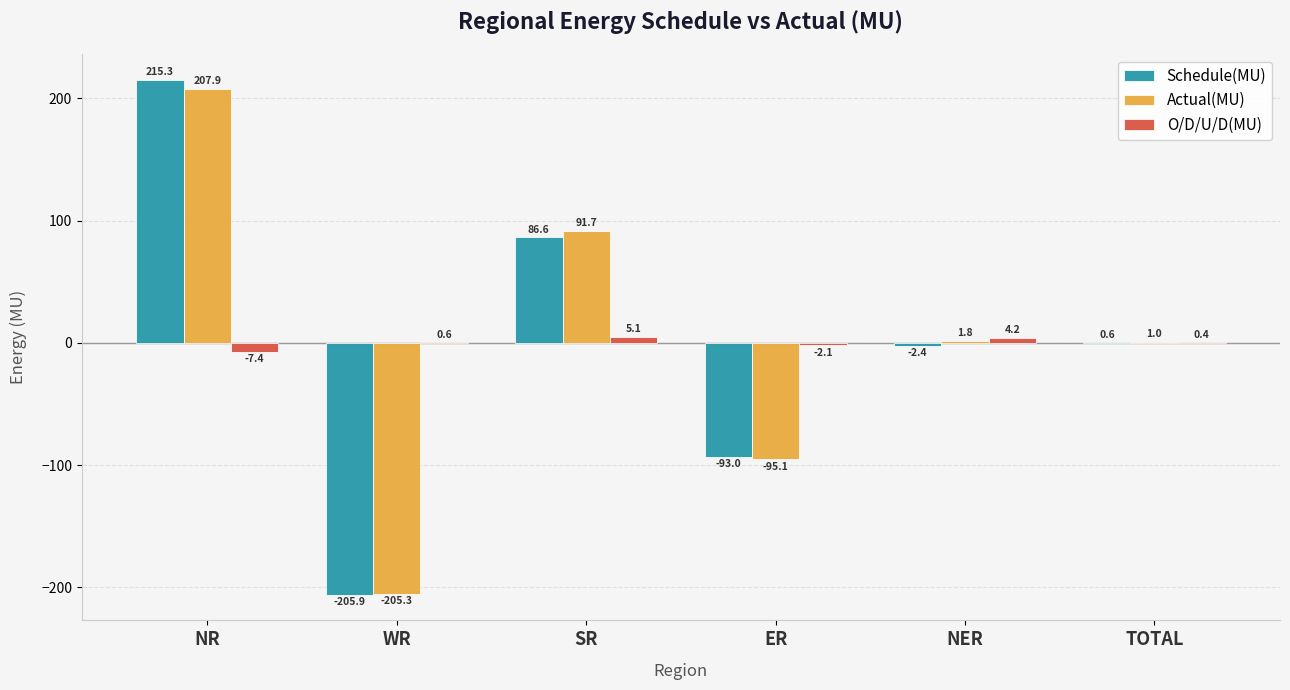

The Schedule(MU) series shows -2.4 at NER. True or false?

True